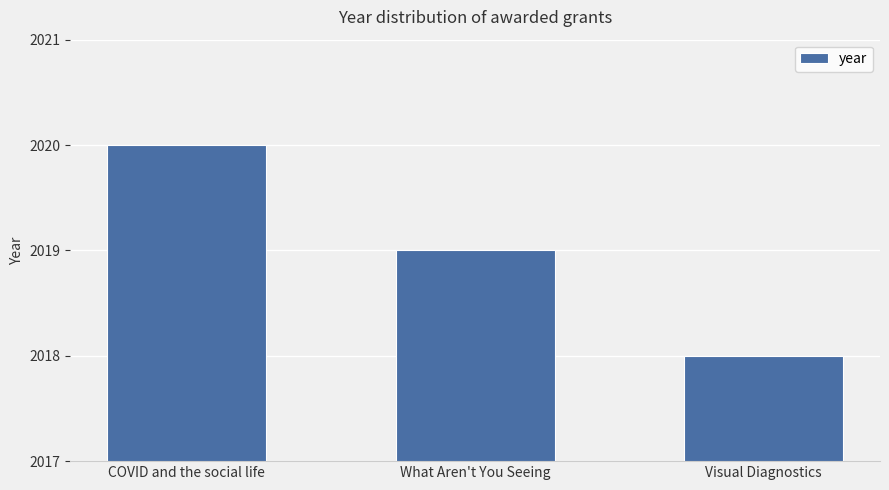

Is it true that the value at Visual Diagnostics is 947?

False